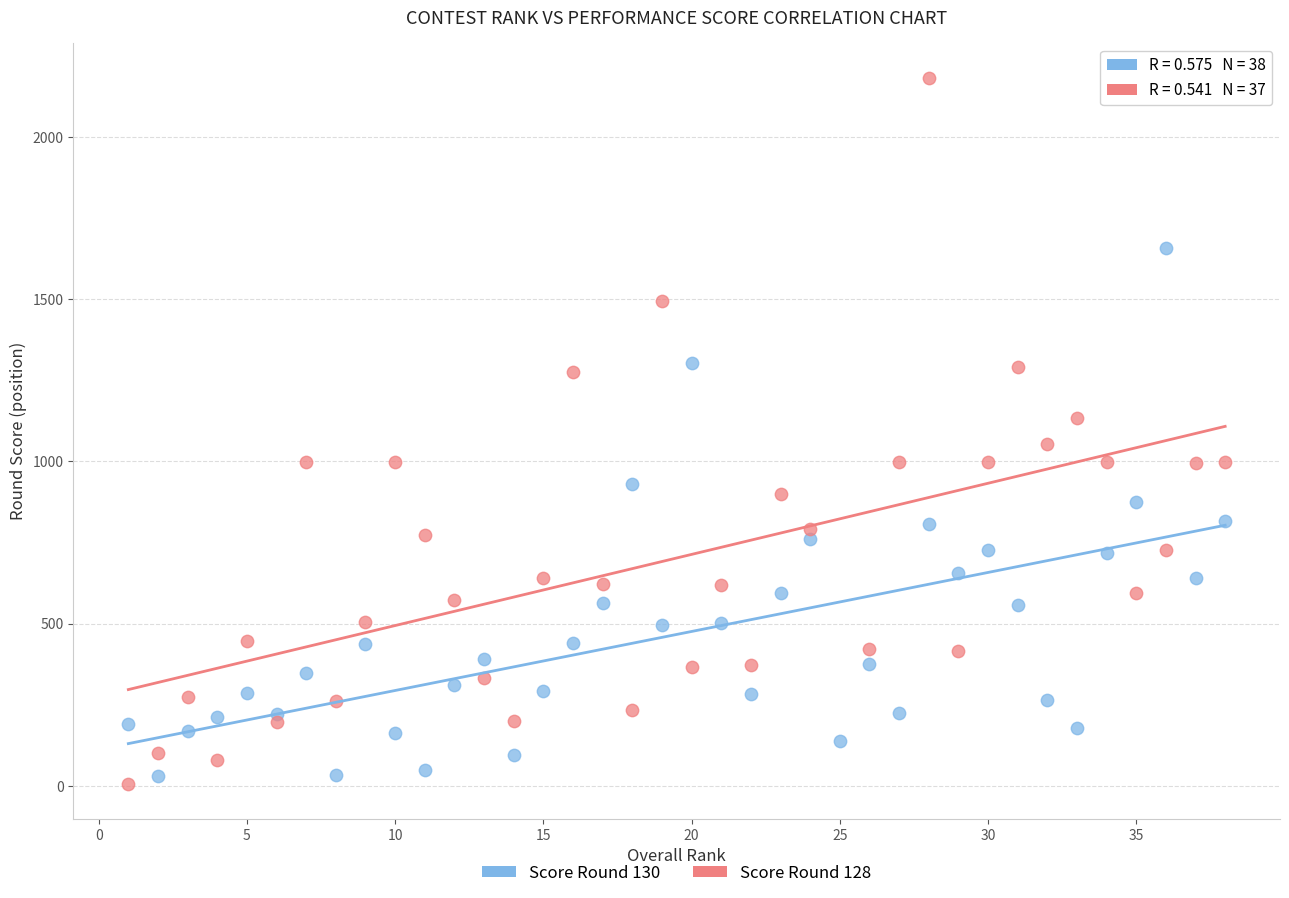

What are all the series names shown in the legend?

Score Round 130, Score Round 128